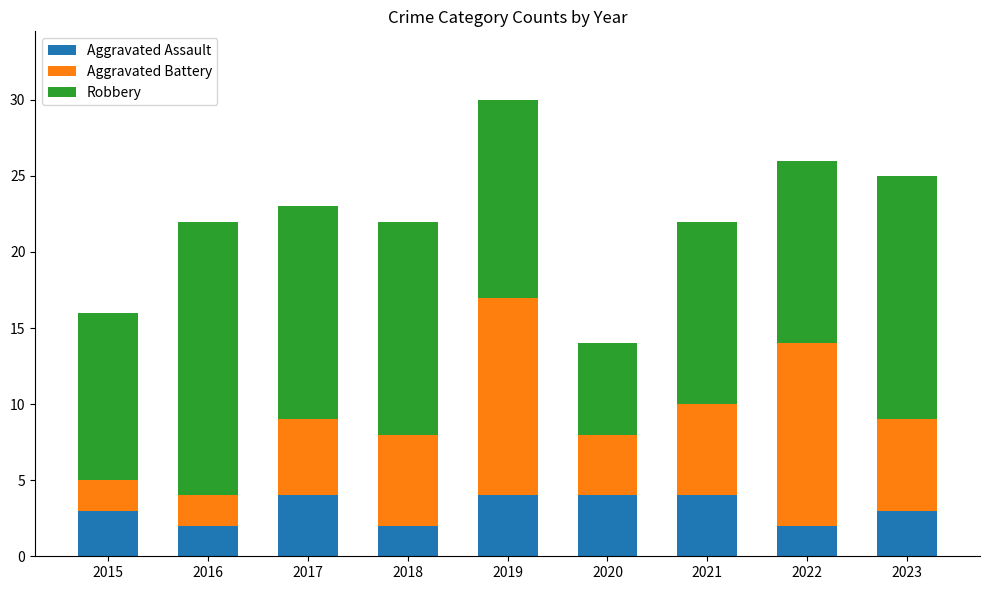

Are the bars grouped side by side (vs. stacked)?

No